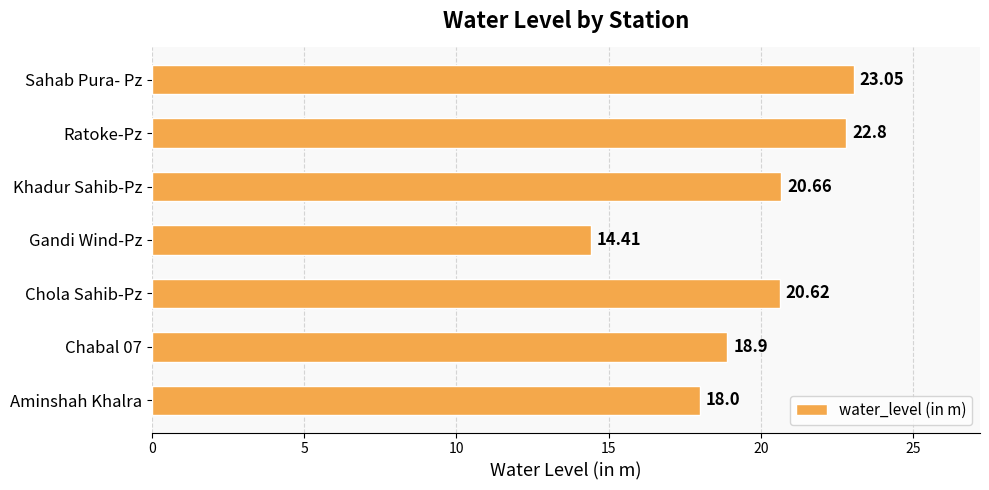

Where is the data nearest to the value 18?

Aminshah Khalra